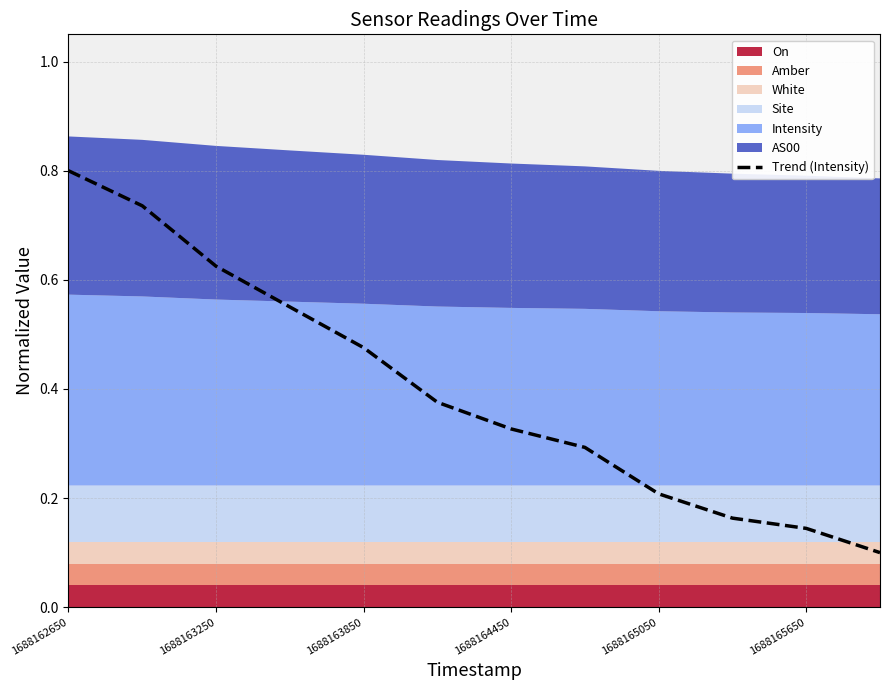

What is the maximum value shown in the chart?

0.8